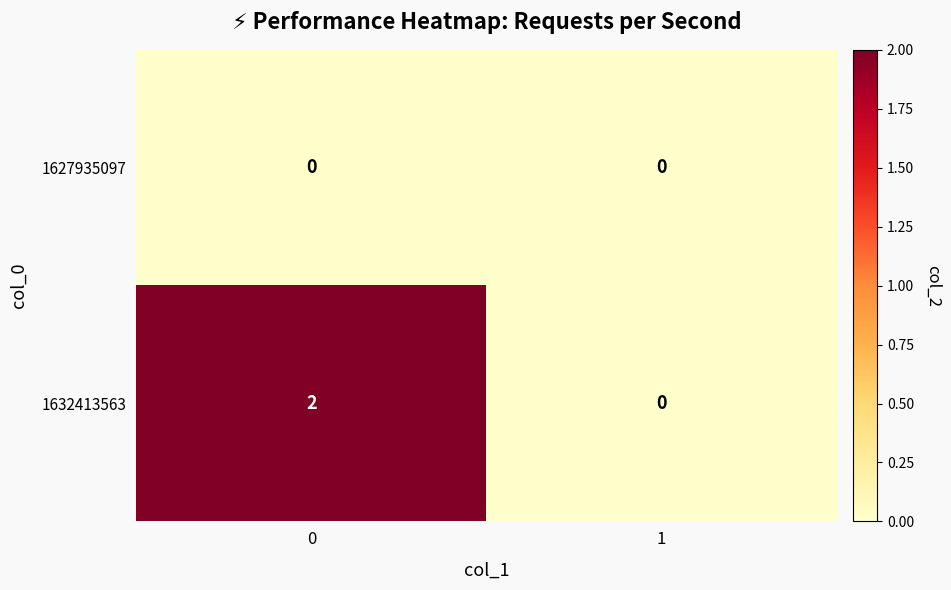

Count the number of data series in this chart.

2